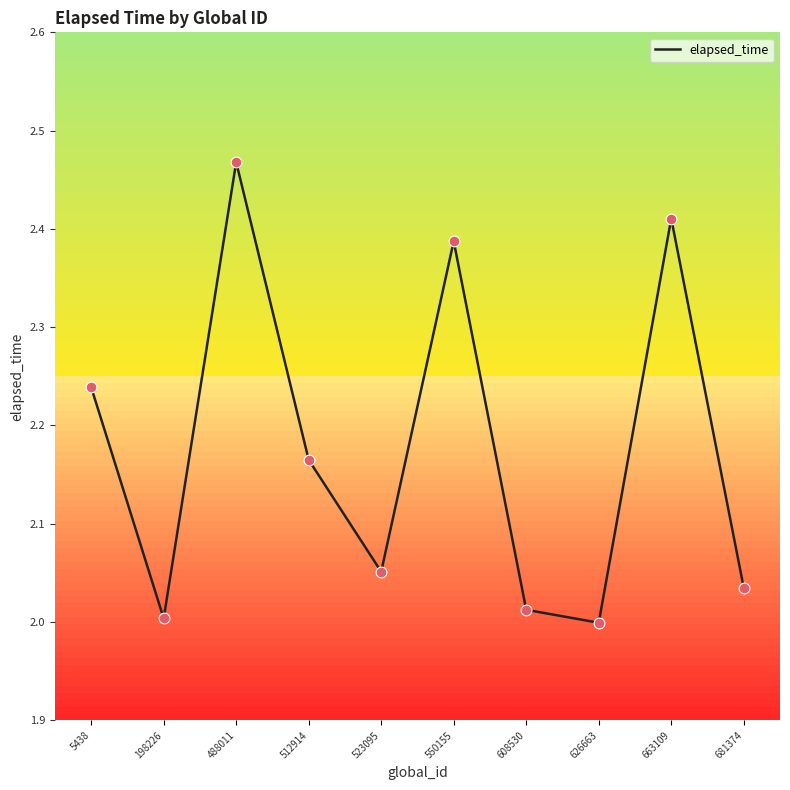

Approximately how many times larger is the value at 626663 compared to 608530?

1.0